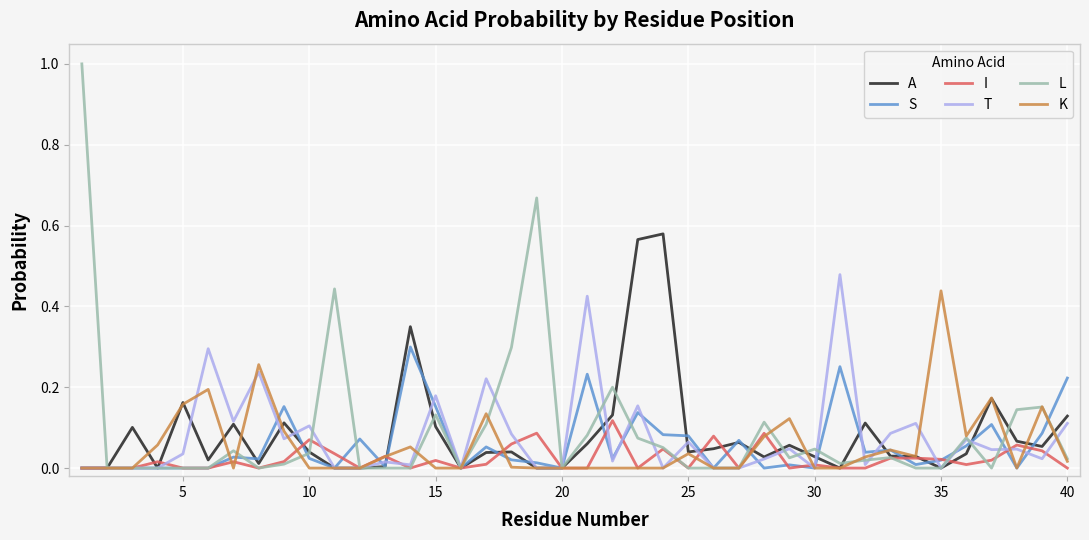

What is the highest value of the L series?

1.0